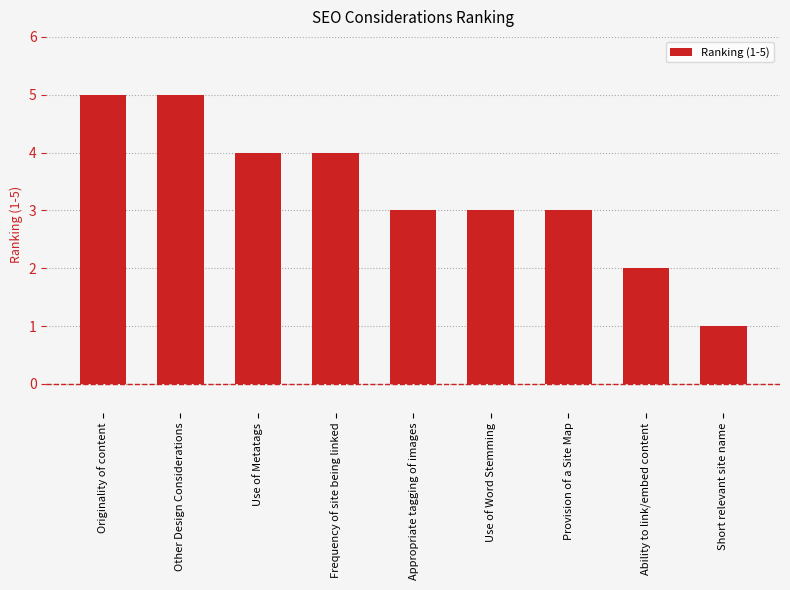

What is the minimum value shown in the chart?

1